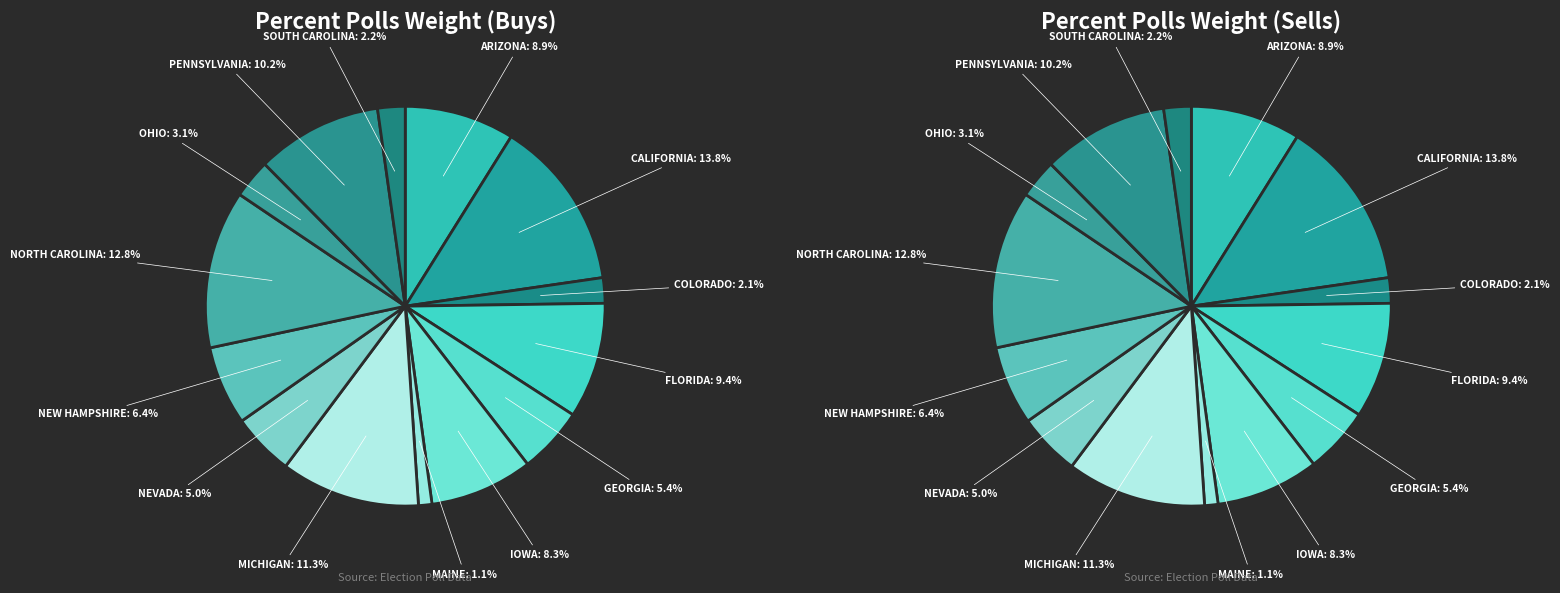

What is the ratio of the value at New Hampshire to the value at Ohio?

2.0